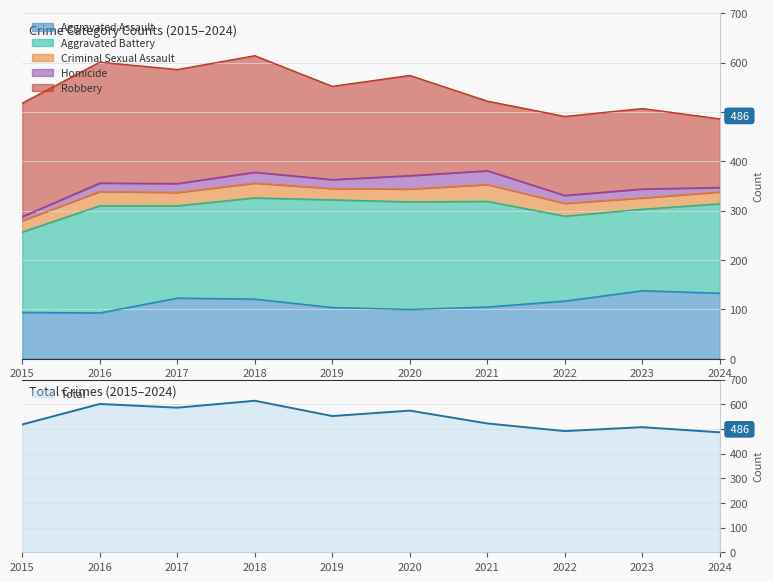

Does the chart display data point markers on the line(s)?

No